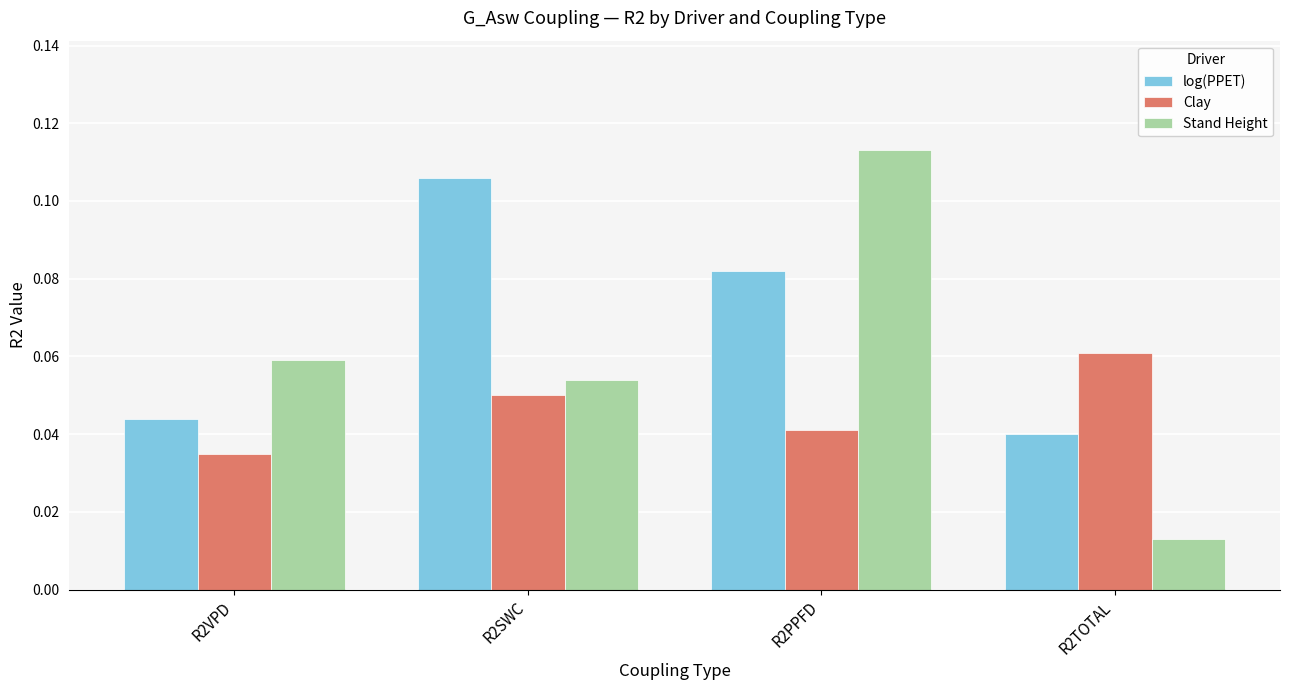

What is the sum of all log(PPET) values?

0.3